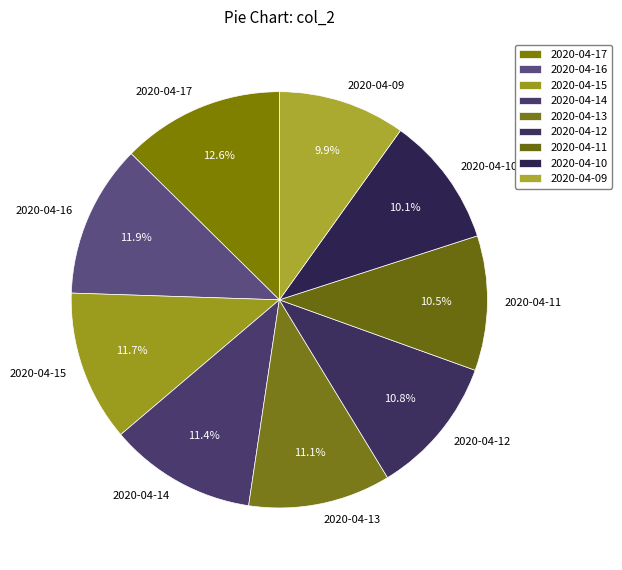

How many slices are in this pie chart?

9